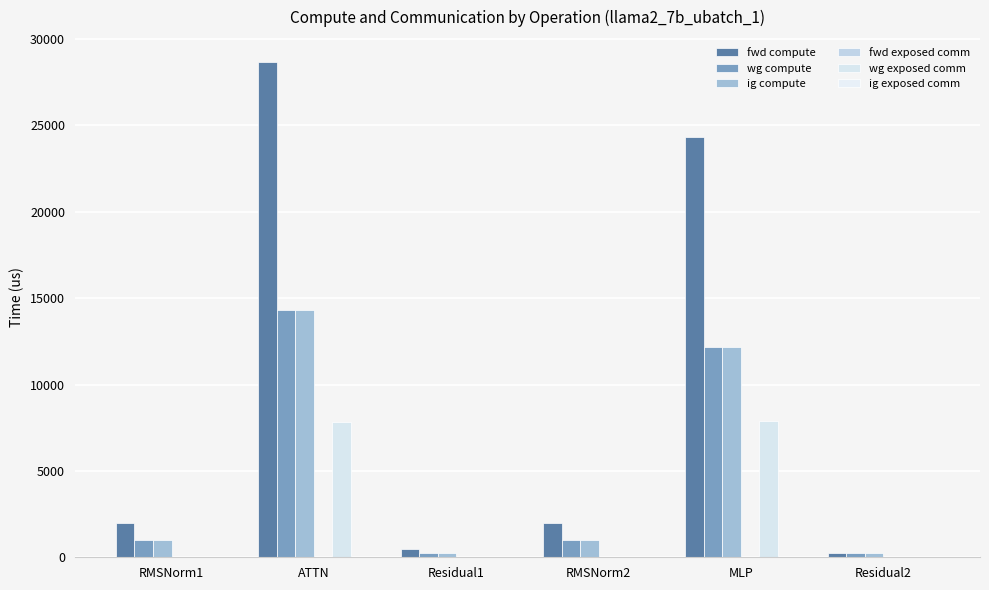

Is the value of wg compute at Residual2 greater than the value of wg exposed comm at ATTN?

No